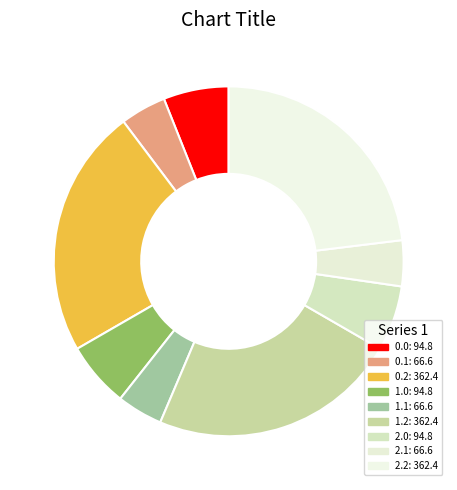

Is it true that 0.2 is 23% of the pie?

True